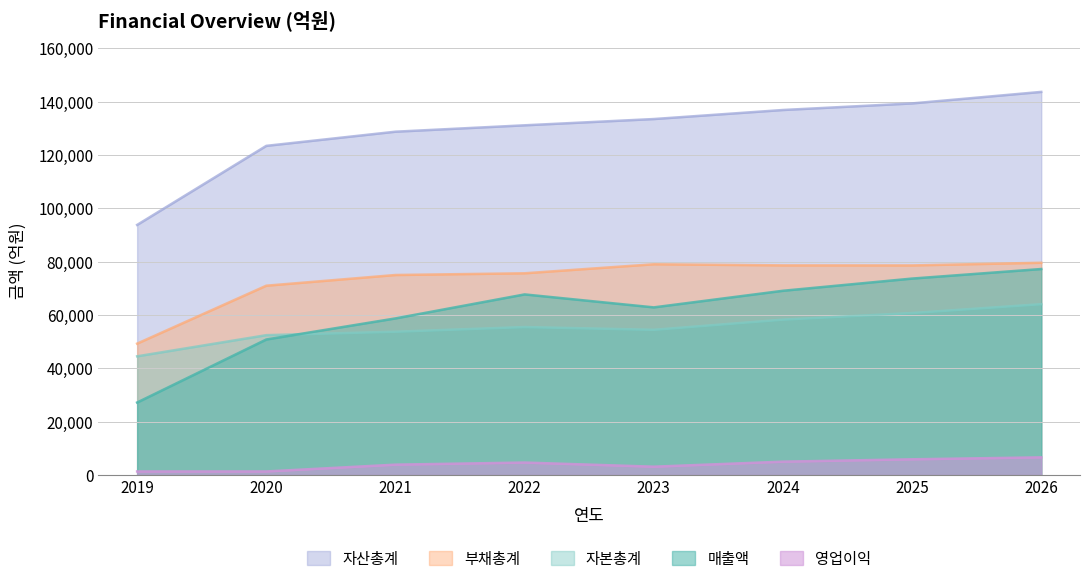

What is the average value of the 영업이익 series?

3988